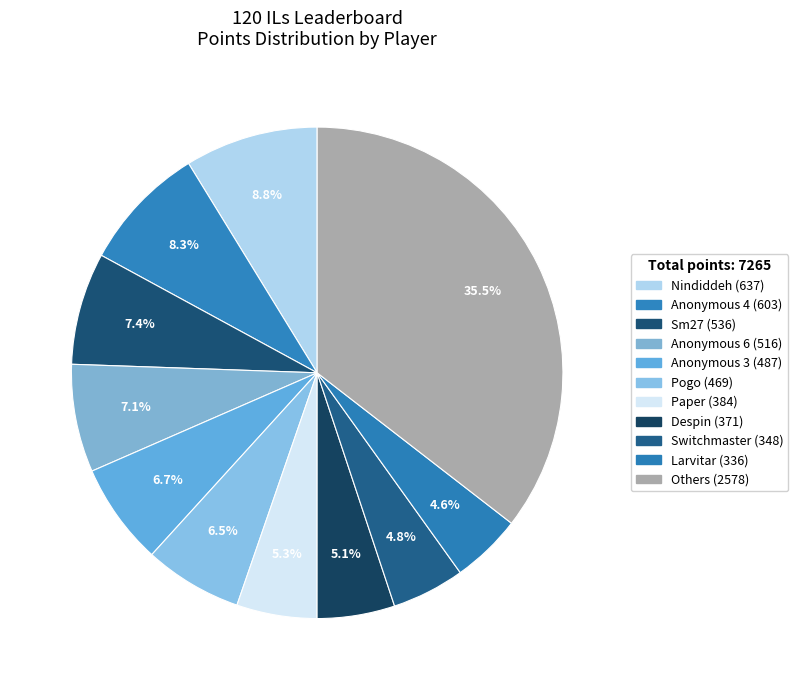

How many slices are in this pie chart?

11